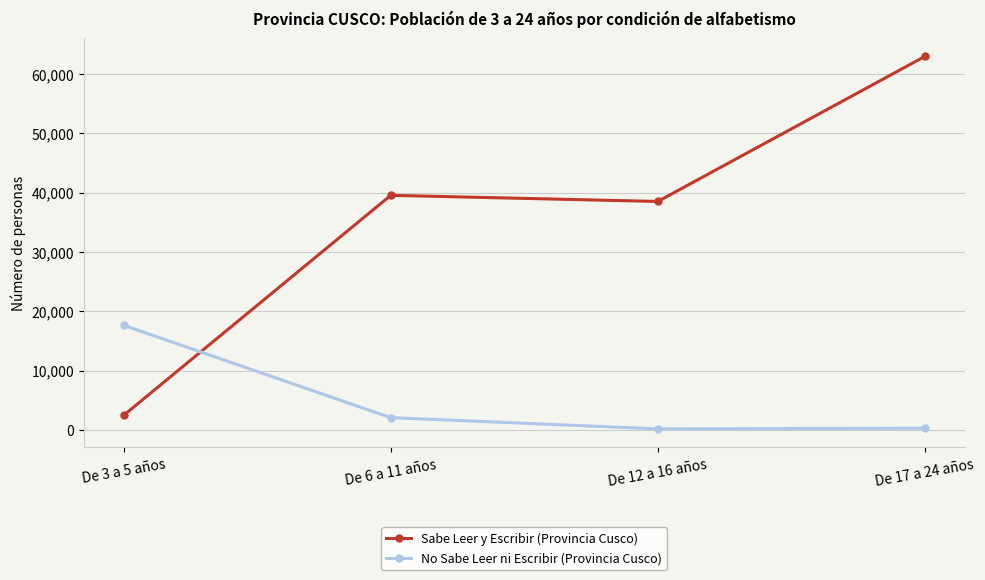

What position from the left is De 17 a 24 años?

4